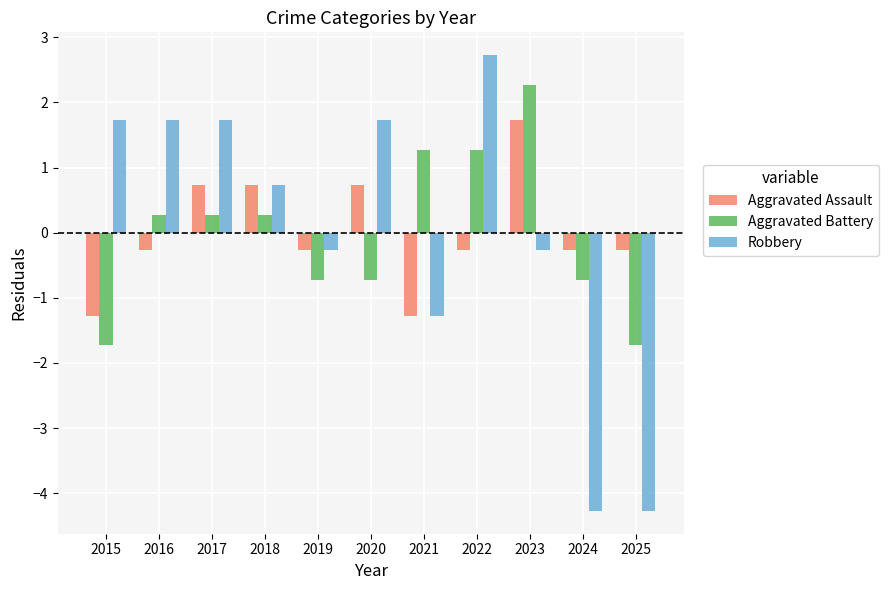

Which label corresponds to the largest value in the chart?

2022